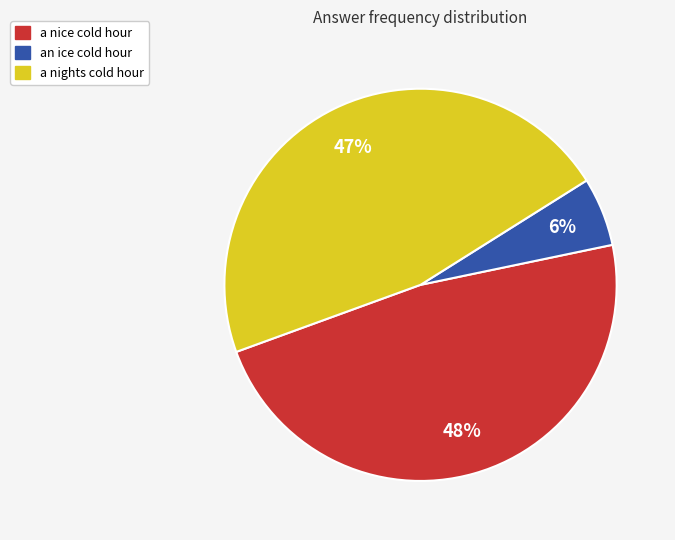

Is it true that a nights cold hour is 34% of the pie?

False